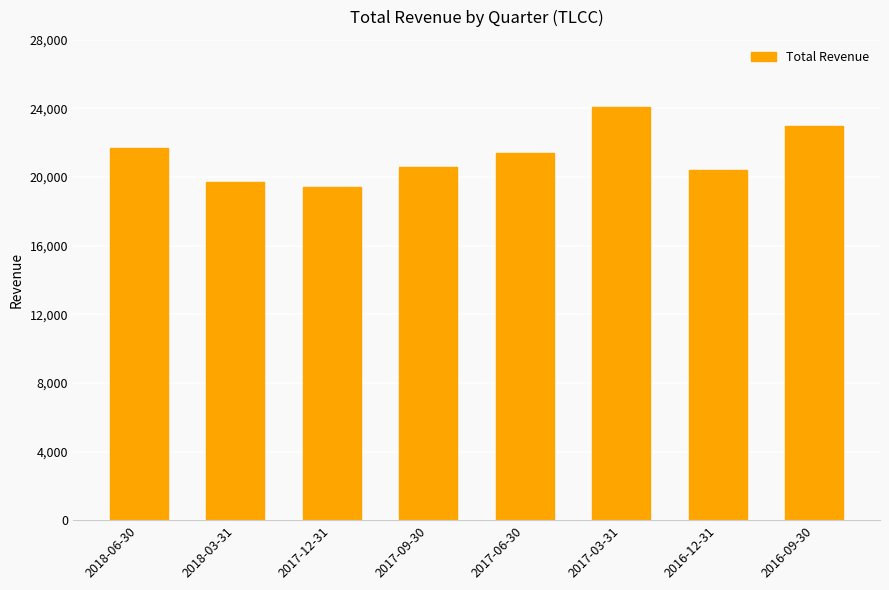

Is it true that the value at 2017-12-31 is 19400?

True